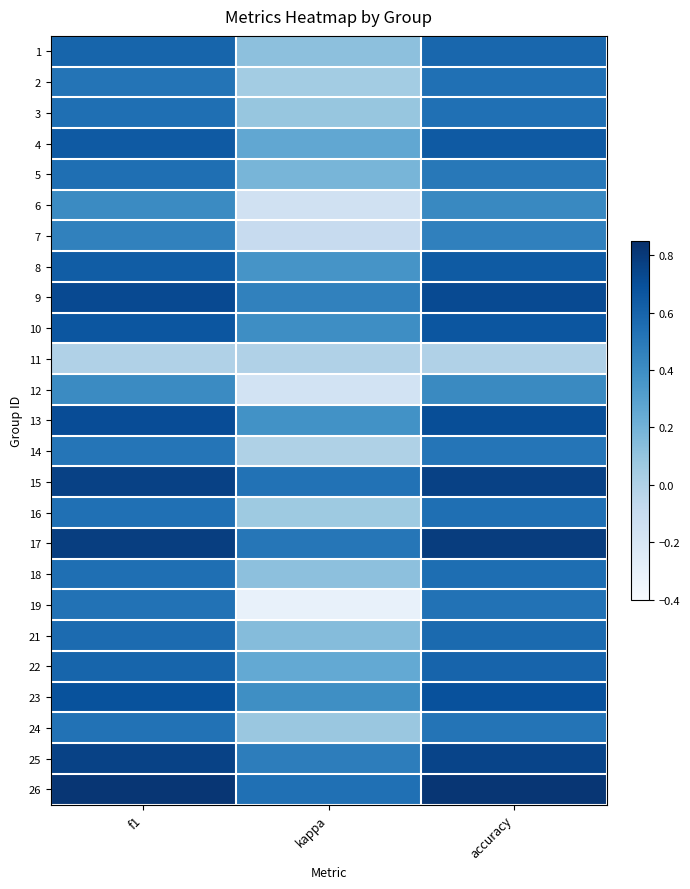

Reading left to right, transcribe all the data shown in this chart.

1: f1=0.6	kappa=0.1	accuracy=0.6
2: f1=0.5	kappa=0.0	accuracy=0.5
3: f1=0.5	kappa=0.1	accuracy=0.5
4: f1=0.6	kappa=0.3	accuracy=0.6
5: f1=0.5	kappa=0.2	accuracy=0.5
6: f1=0.4	kappa=-0.2	accuracy=0.4
7: f1=0.5	kappa=-0.1	accuracy=0.5
8: f1=0.6	kappa=0.4	accuracy=0.6
9: f1=0.7	kappa=0.5	accuracy=0.7
10: f1=0.7	kappa=0.4	accuracy=0.7
11: f1=0.0	kappa=0.0	accuracy=0.0
12: f1=0.4	kappa=-0.2	accuracy=0.4
13: f1=0.7	kappa=0.4	accuracy=0.7
14: f1=0.5	kappa=0.0	accuracy=0.5
15: f1=0.8	kappa=0.5	accuracy=0.8
16: f1=0.5	kappa=0.1	accuracy=0.5
17: f1=0.8	kappa=0.5	accuracy=0.8
18: f1=0.5	kappa=0.1	accuracy=0.6
19: f1=0.5	kappa=-0.3	accuracy=0.5
21: f1=0.6	kappa=0.1	accuracy=0.6
22: f1=0.6	kappa=0.2	accuracy=0.6
23: f1=0.7	kappa=0.4	accuracy=0.7
24: f1=0.5	kappa=0.1	accuracy=0.5
25: f1=0.8	kappa=0.5	accuracy=0.8
26: f1=0.8	kappa=0.5	accuracy=0.8